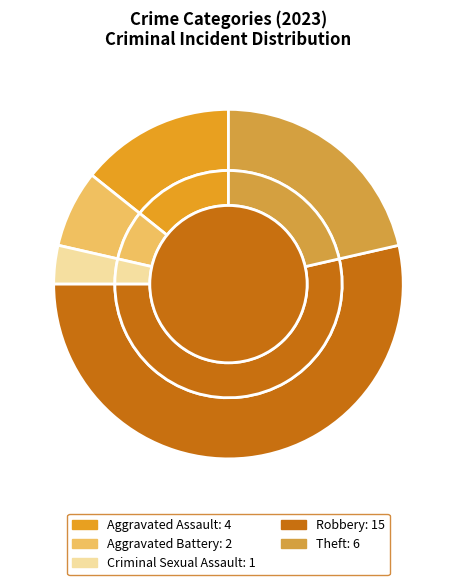

Which slice is the largest?

Robbery